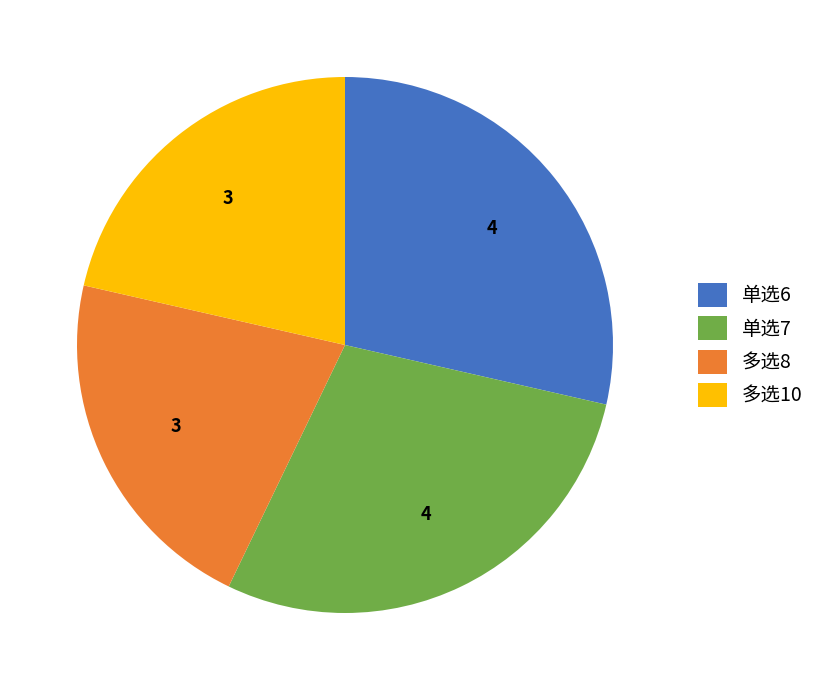

The 单选6 slice represents 29% of the pie. True or false?

True